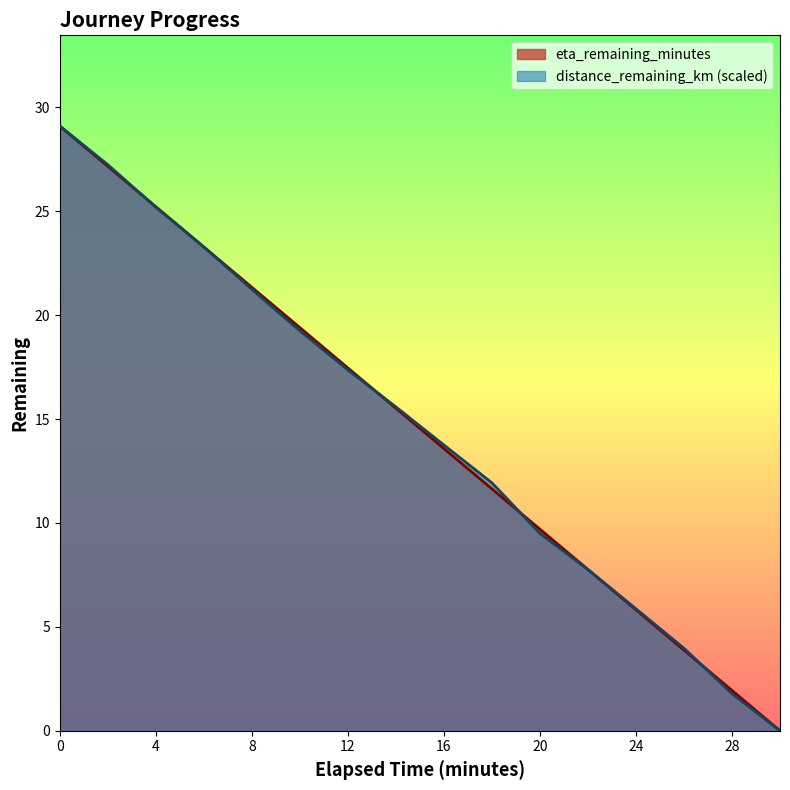

At which label does eta_remaining_minutes reach its minimum?

30.0